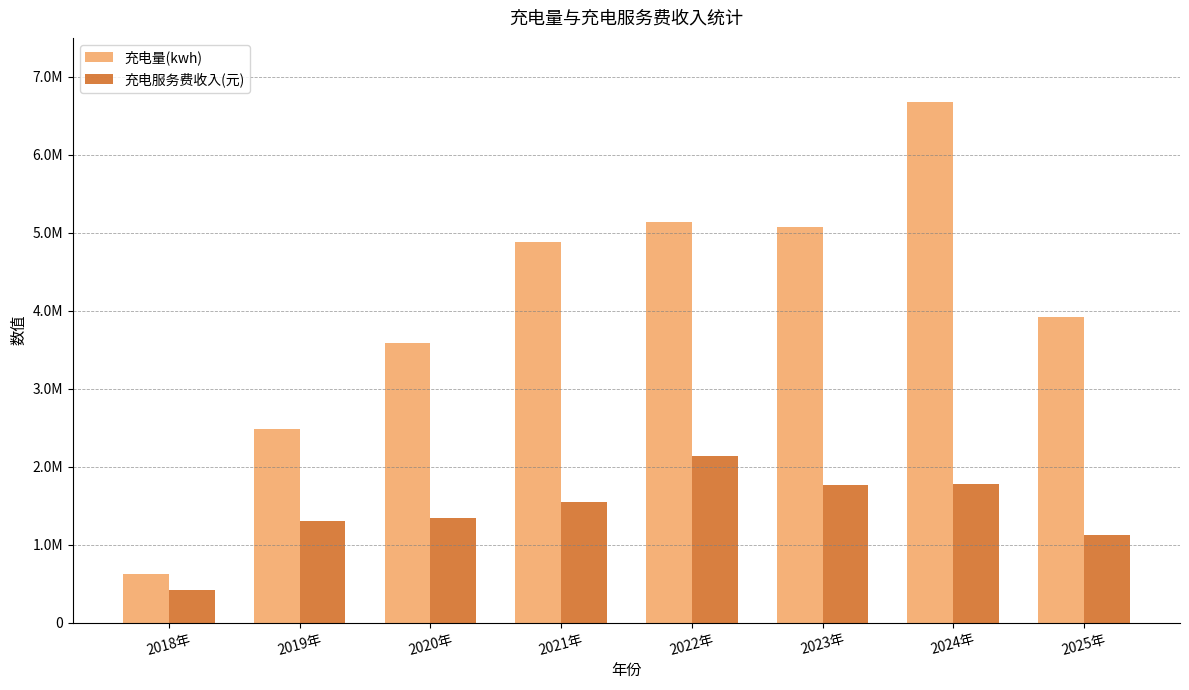

What is the sum of all 充电量(kwh) values?

32384574.7